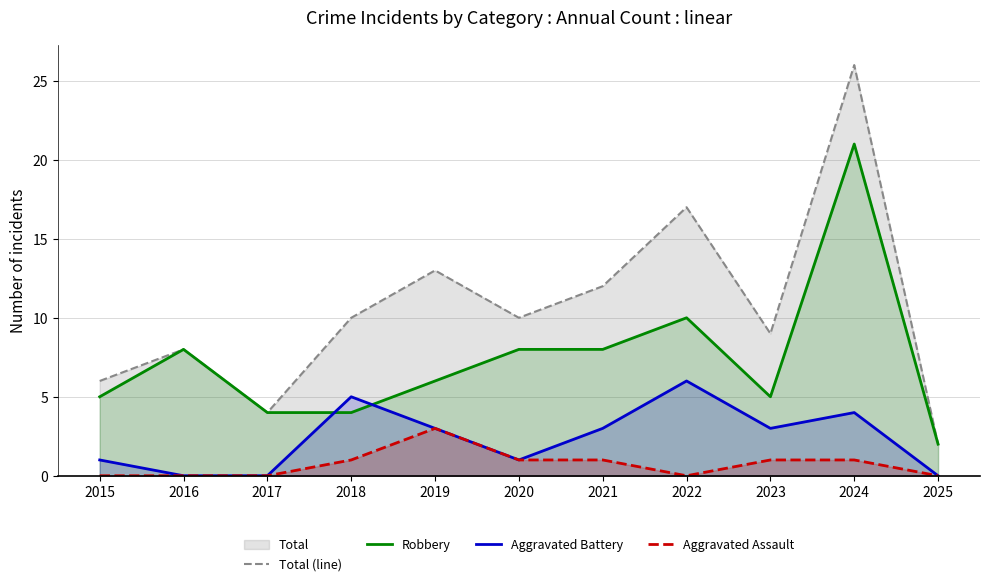

Between 2020 and 2017, which is larger?

2020